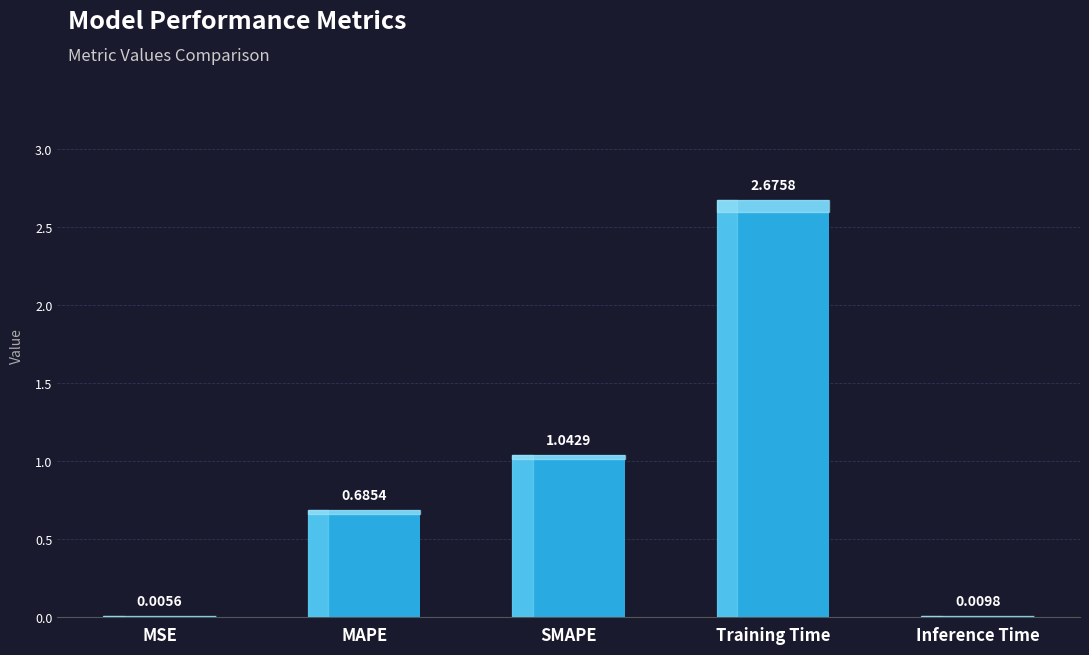

Which category has the highest value across all series?

Training Time